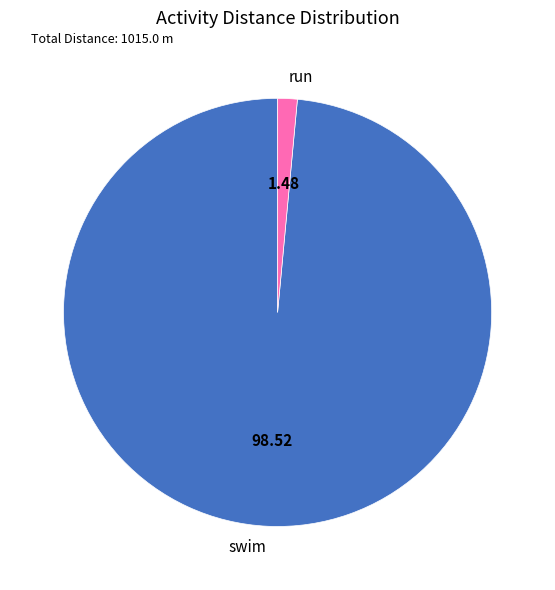

True or false: run accounts for 11% of the total.

False